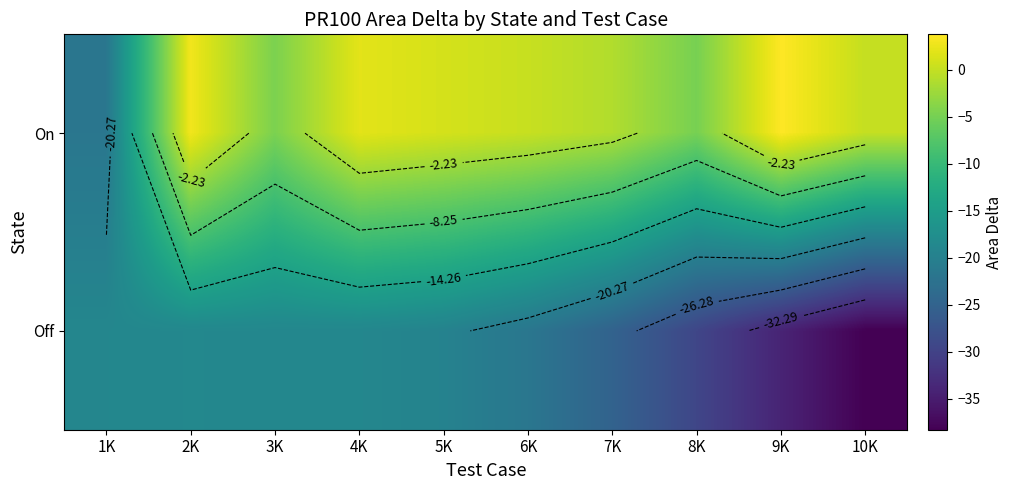

List the series in order of their peak value, highest first.

On, Off